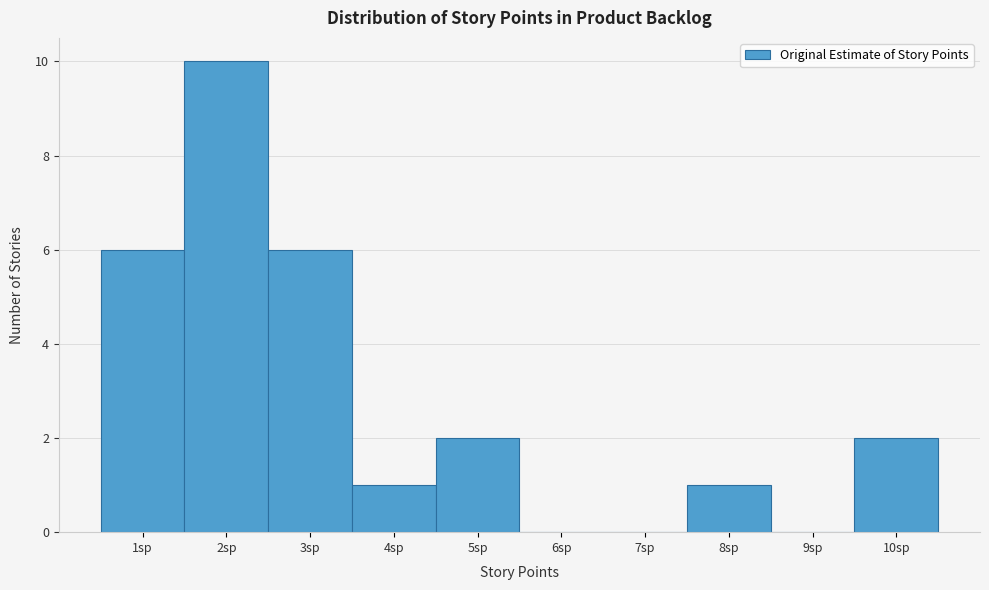

Reading left to right, transcribe this chart: for each bar, give the range it covers on the x-axis and its height. The values are not printed on the chart, so give them approximately, as read against the axis.

0.5 to 1.5: 6
1.5 to 2.5: 10
2.5 to 3.5: 6
3.5 to 4.5: 1
4.5 to 5.5: 2
5.5 to 6.5: 0
6.5 to 7.5: 0
7.5 to 8.5: 1
8.5 to 9.5: 0
9.5 to 10.5: 2